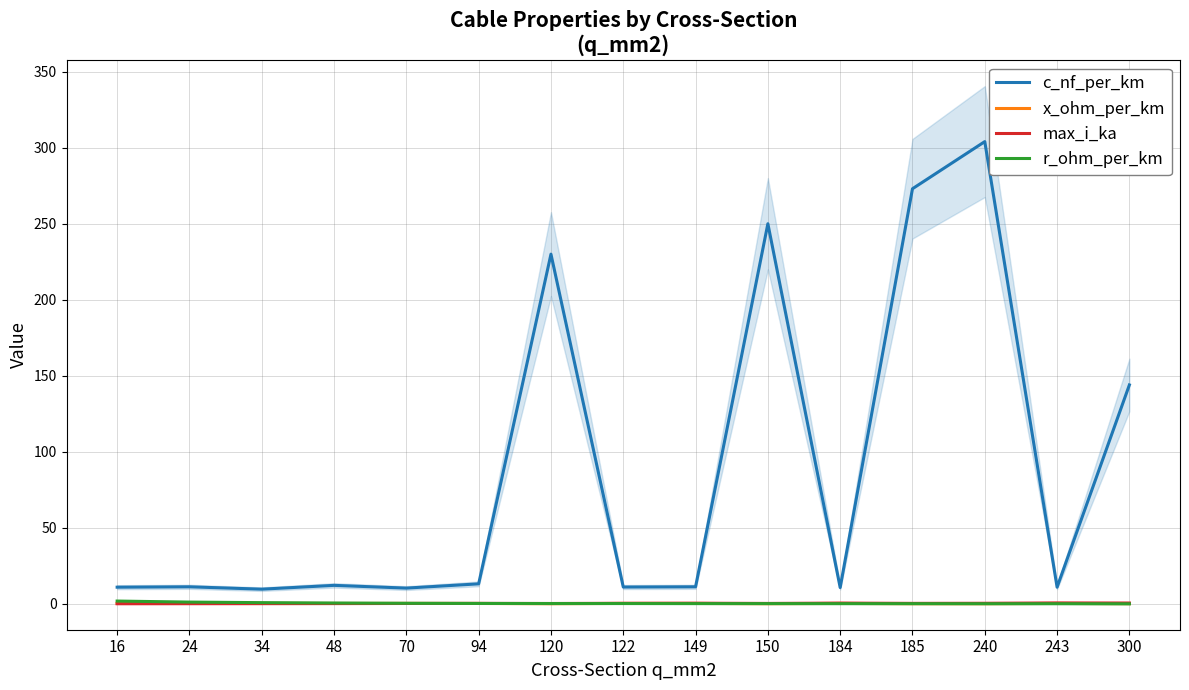

What is the minimum value for r_ohm_per_km?

0.1